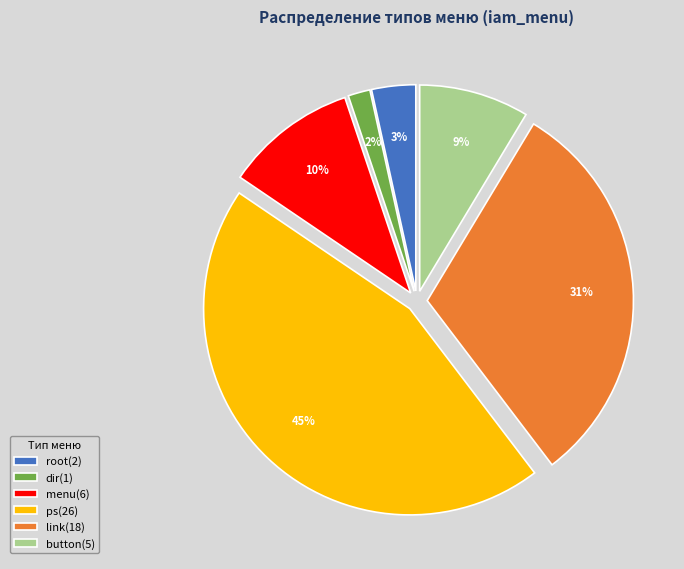

Is there any slice that represents more than half of the pie?

No